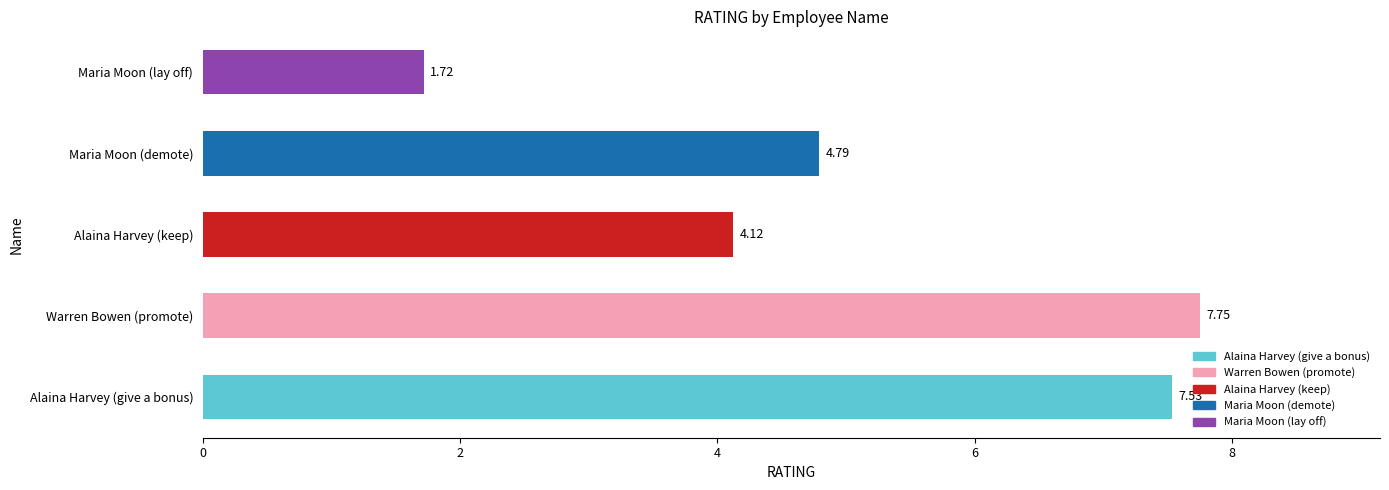

List the labels in order of value, smallest first.

Maria Moon (lay off), Alaina Harvey (keep), Maria Moon (demote), Alaina Harvey (give a bonus), Warren Bowen (promote)